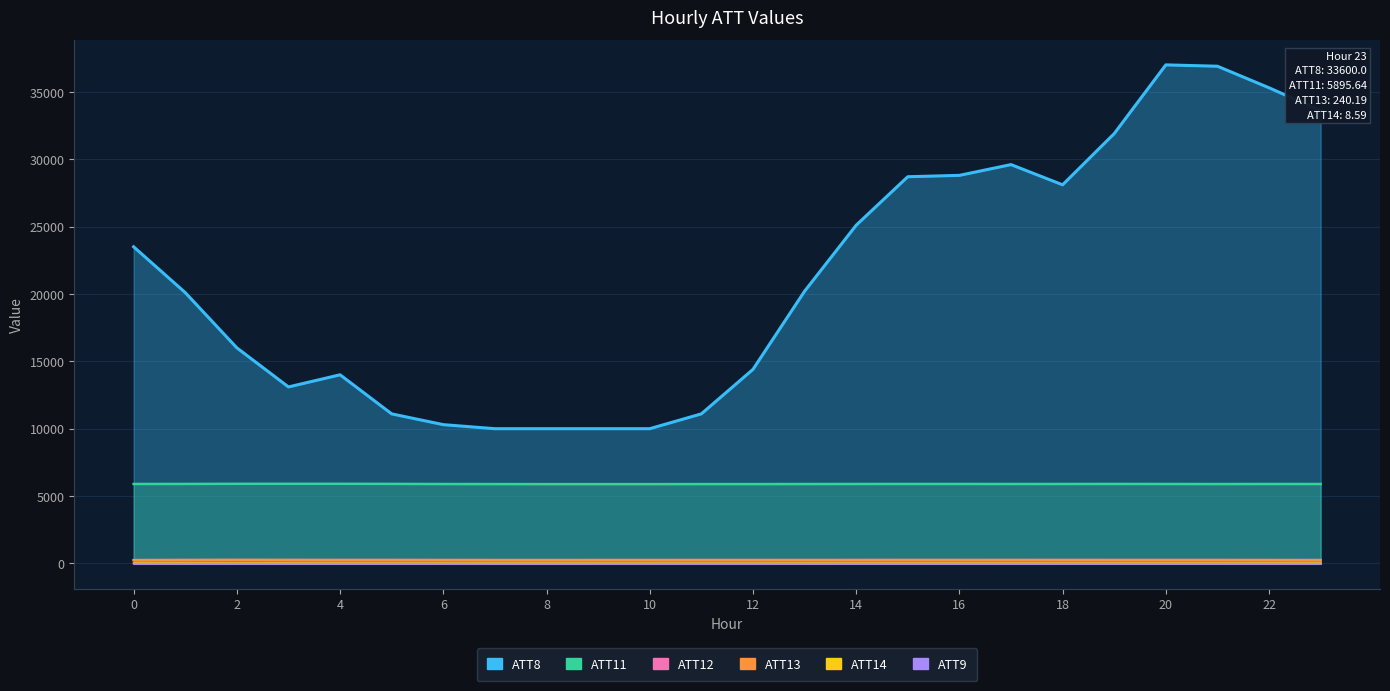

Where is the first local minimum for ATT14?

4